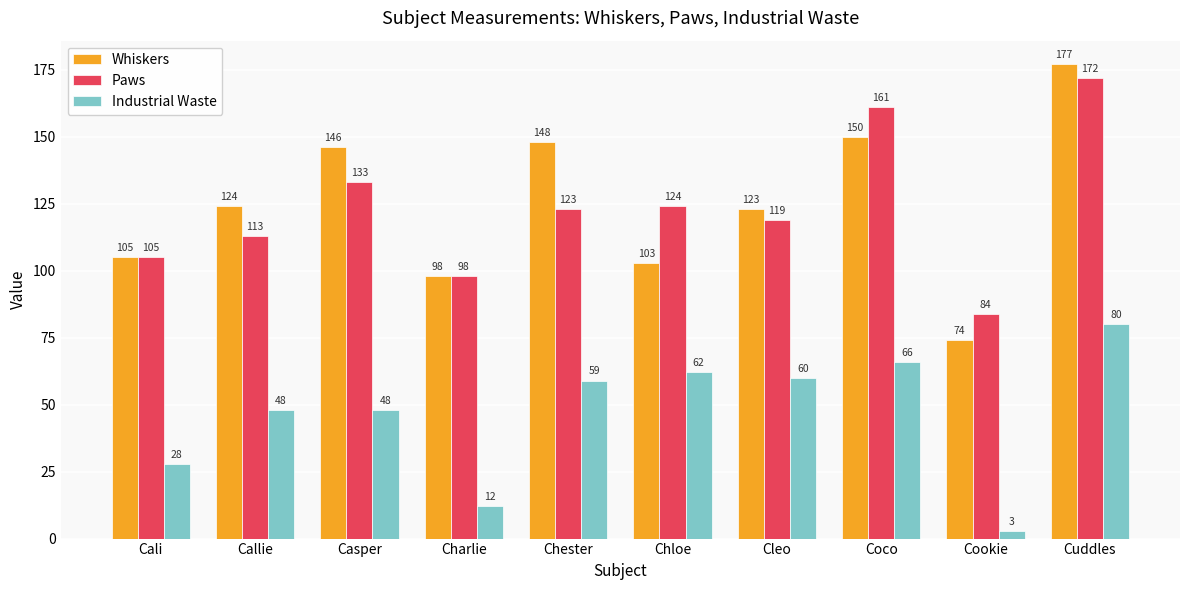

How many bars are there in each group?

3